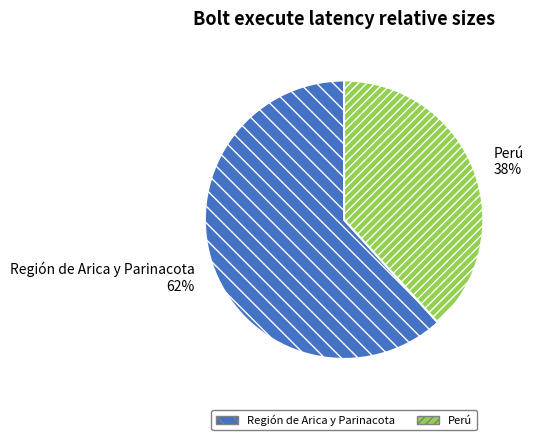

What is the smallest slice in the pie chart?

Perú